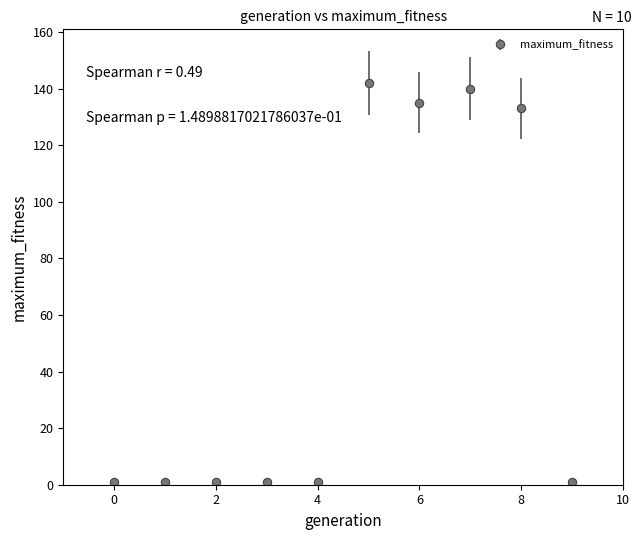

What is the maximum value shown in the chart?

142